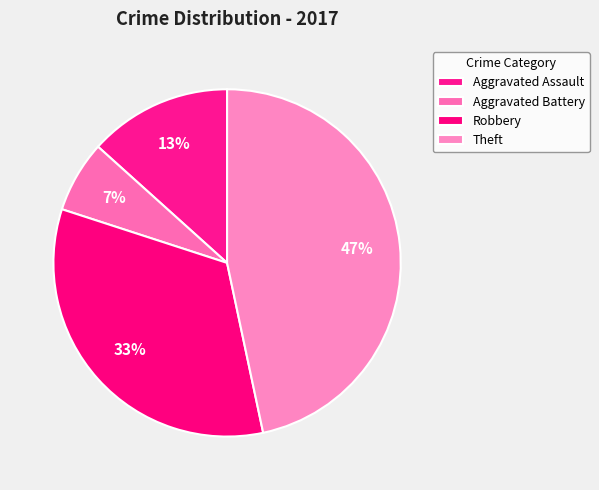

Rank the categories by value from lowest to highest.

Aggravated Battery, Aggravated Assault, Robbery, Theft